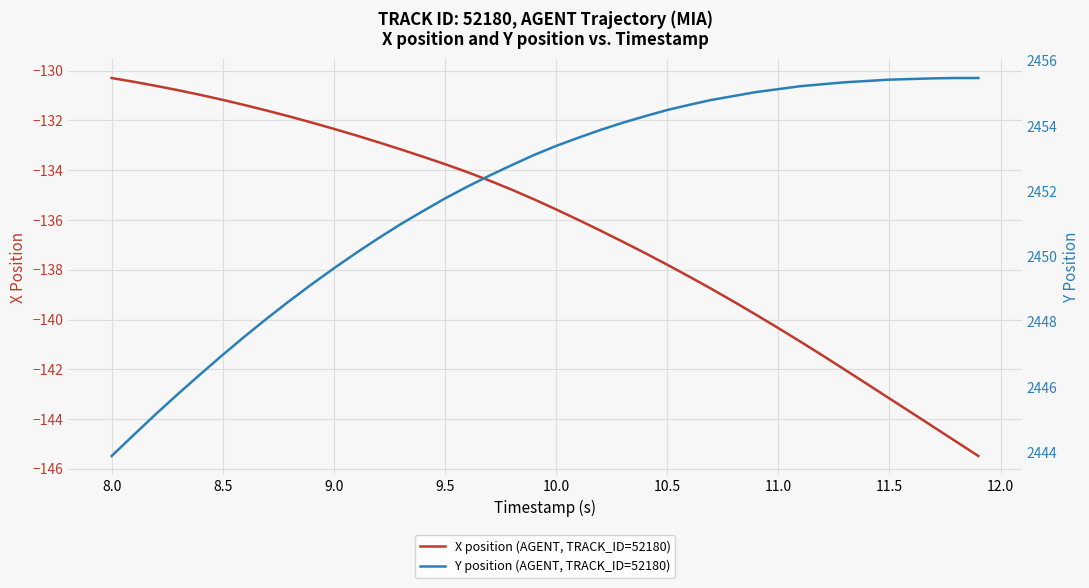

True or false: Y position (AGENT, TRACK_ID=52180) has more than 0 points higher than both neighbors.

False